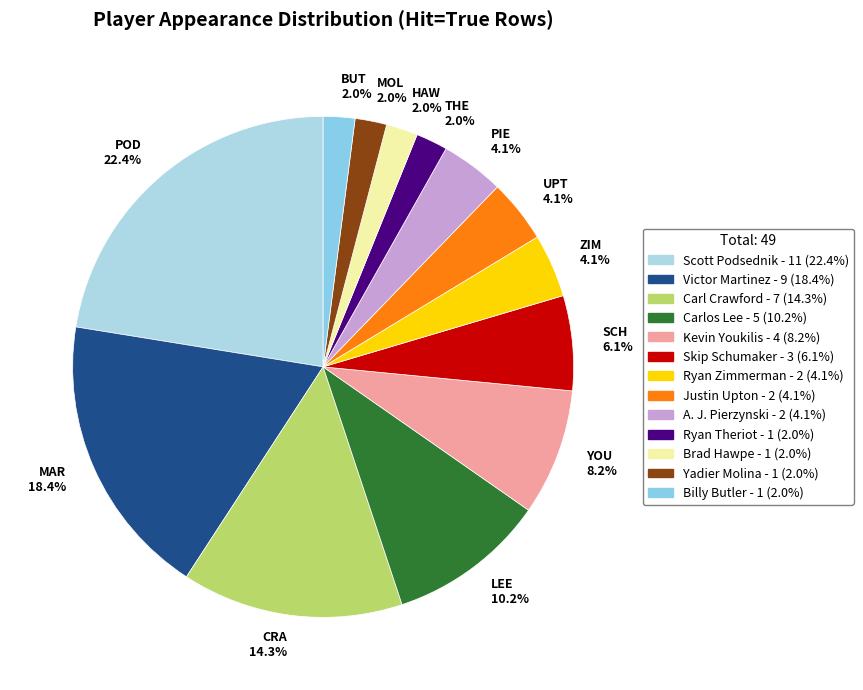

What percentage is NOT represented by Ryan Theriot?

98.0%